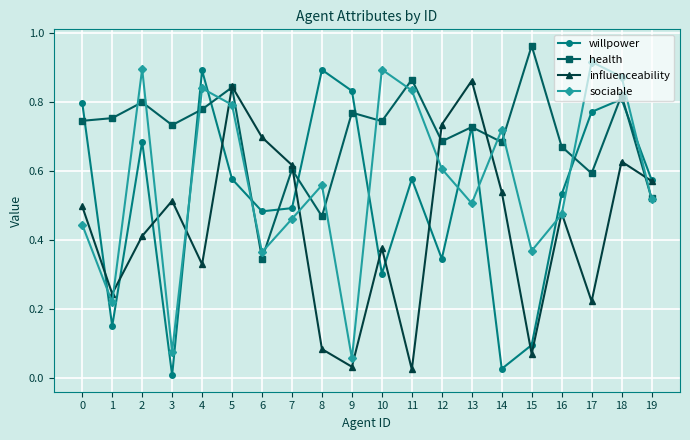

Rank the series at 11 from highest to lowest value.

health, sociable, willpower, influenceability